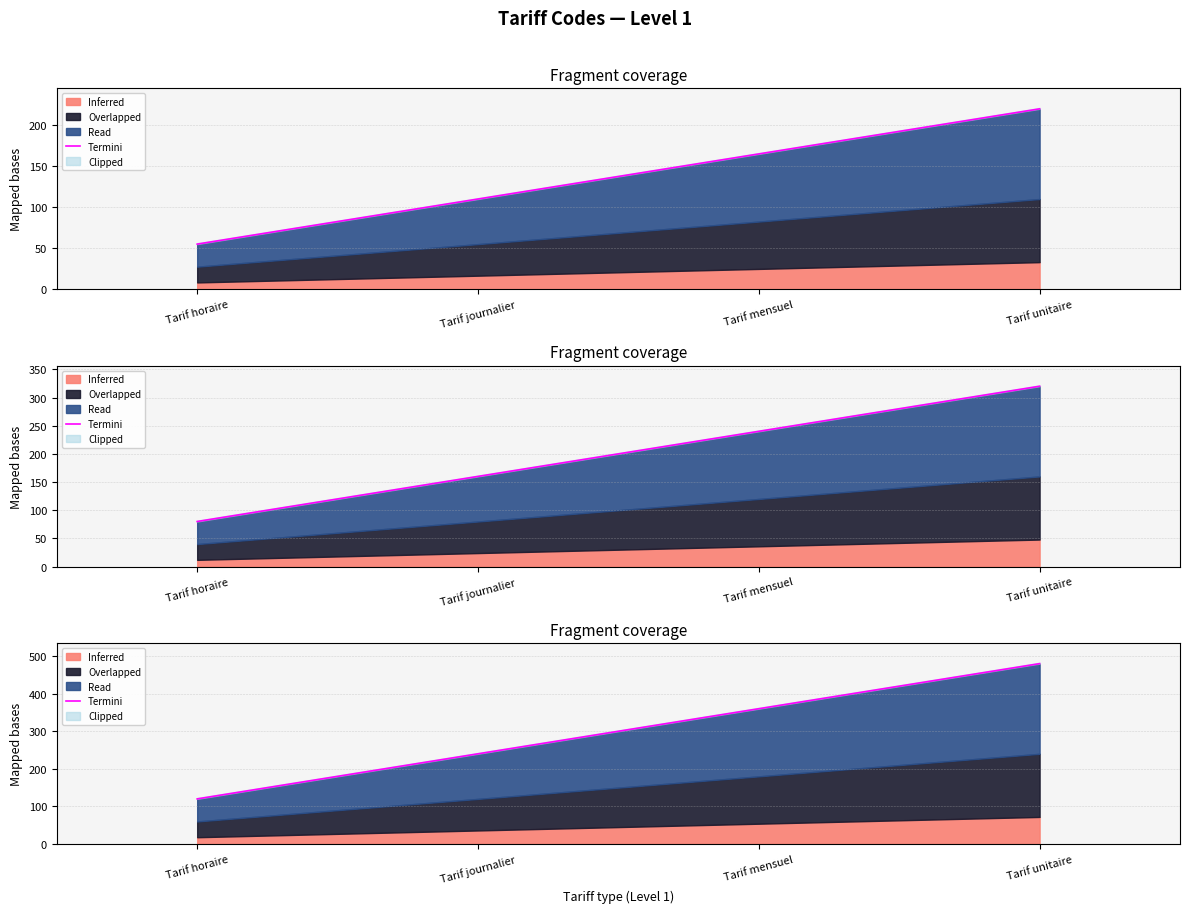

True or false: the data shows 480 at Tarif unitaire.

True